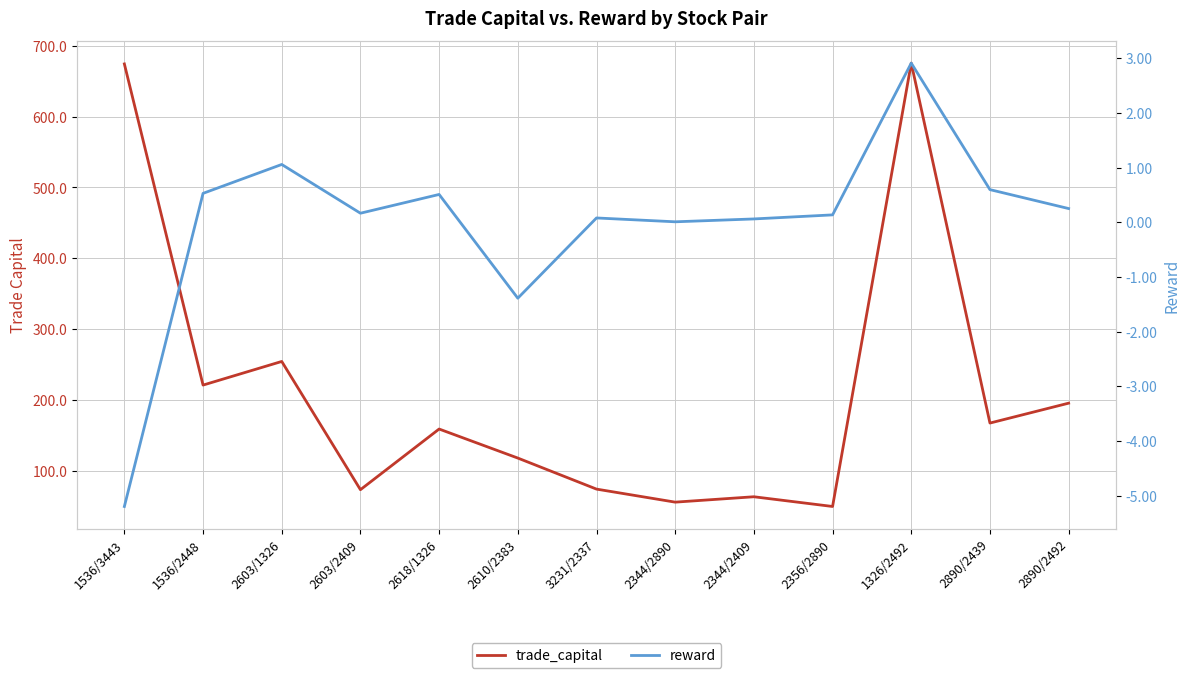

True or false: reward and trade_capital cross at least once.

False